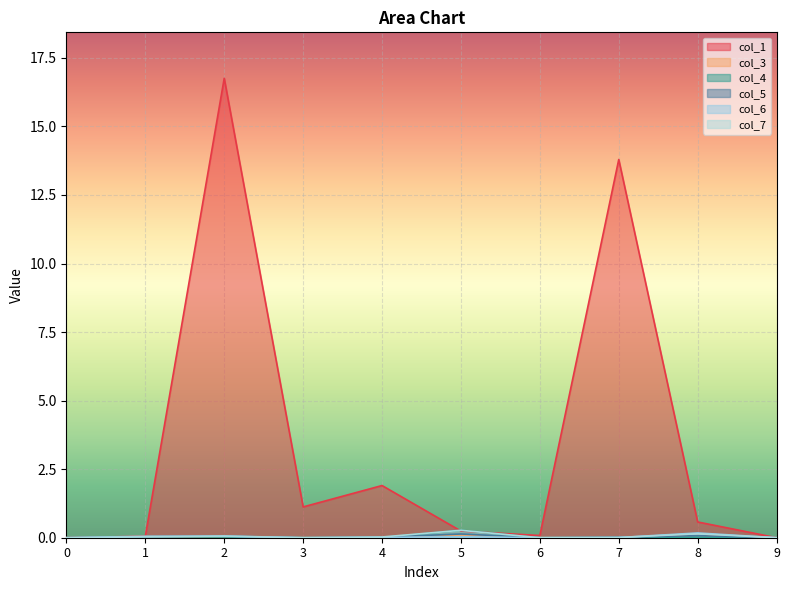

What is the difference between the highest and lowest values at 7?

13.8